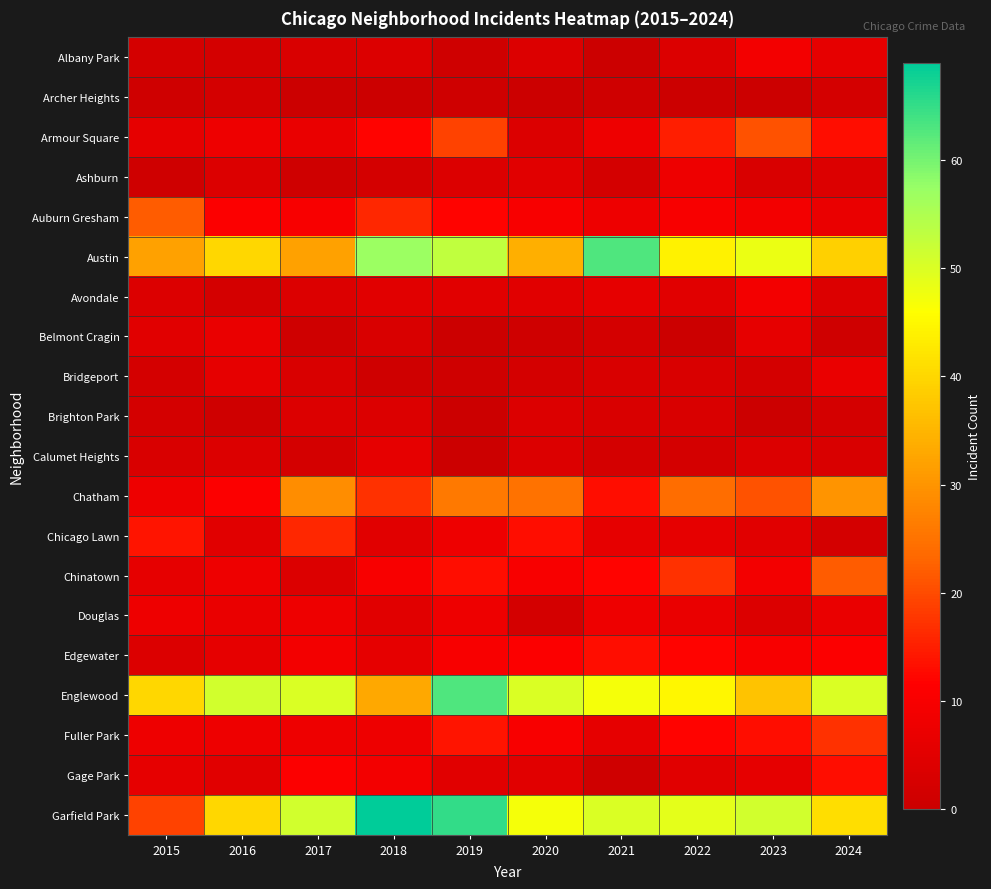

How many series are shown in this chart?

20